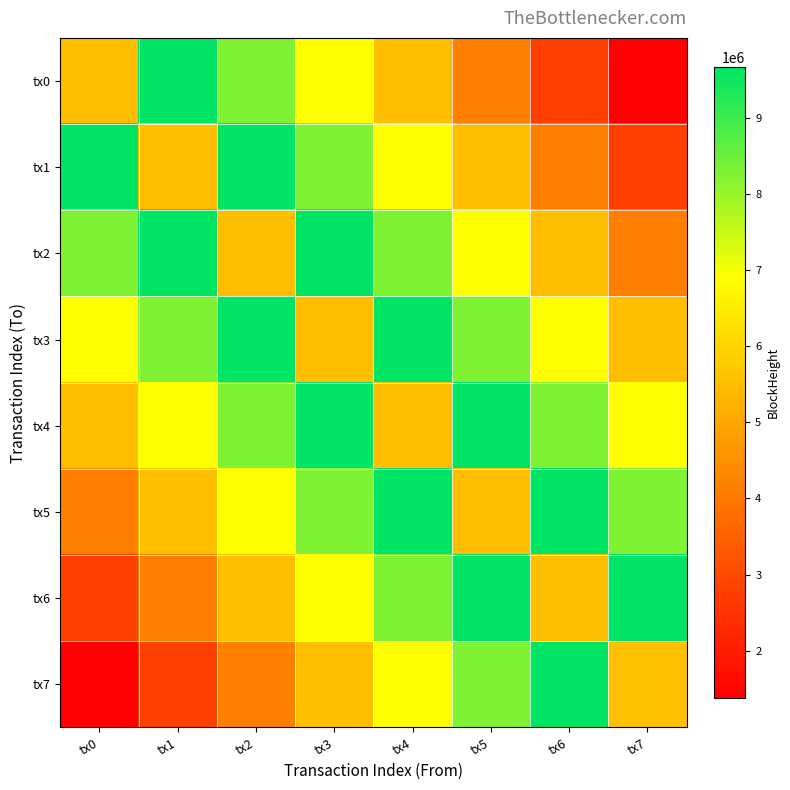

Between tx5 and tx6, which is larger?

tx5